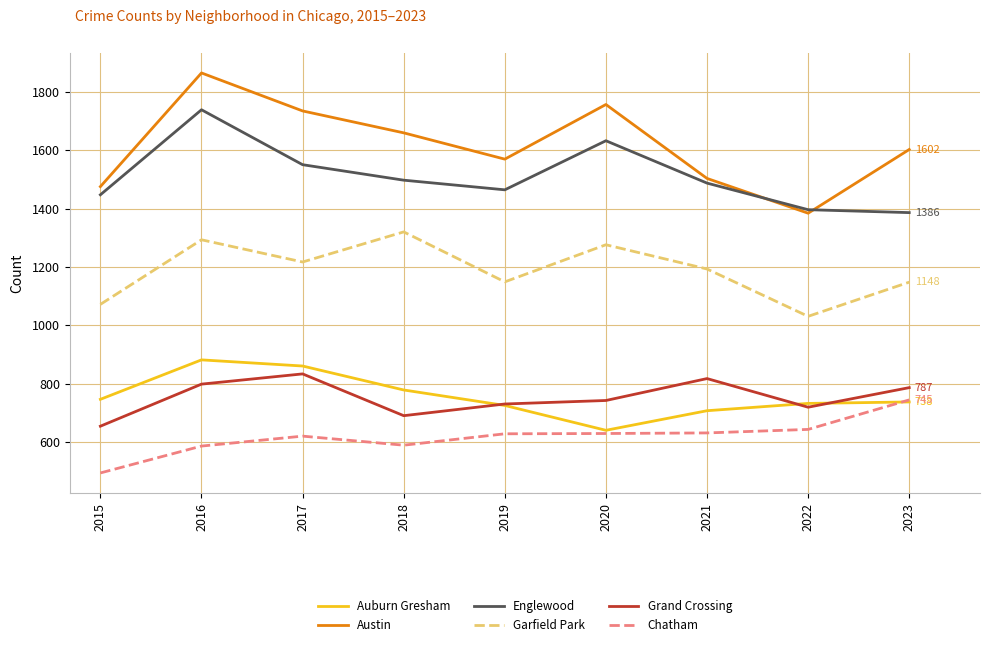

The Austin series shows 2860 at 2018. True or false?

False